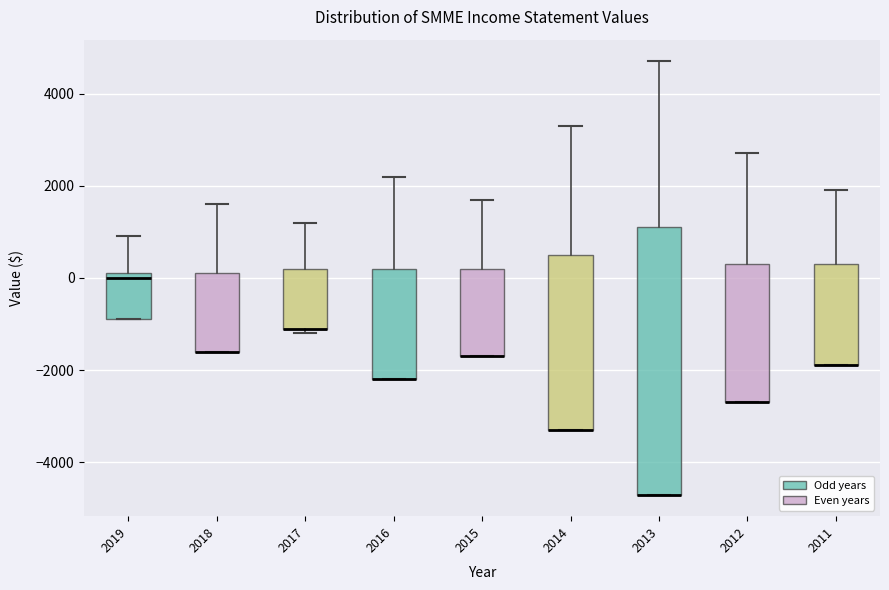

Reading left to right, transcribe this box plot: for each box, give where its median line is, the range the box spans, and where its two whiskers end, as read against the y-axis. The values are not printed on the chart, so give them approximately, as read against the axis.

2019: median 0, box -800 to 200, whiskers -800 to 1000
2018: median -1600 (drawn on the box's lower edge), box -1600 to 200, whiskers -1600 to 1600
2017: median -1000 (drawn on the box's lower edge), box -1000 to 200, whiskers -1200 to 1200
2016: median -2200 (drawn on the box's lower edge), box -2200 to 200, whiskers -2200 to 2200
2015: median -1600 (drawn on the box's lower edge), box -1600 to 200, whiskers -1600 to 1800
2014: median -3200 (drawn on the box's lower edge), box -3200 to 600, whiskers -3200 to 3400
2013: median -4600 (drawn on the box's lower edge), box -4600 to 1200, whiskers -4600 to 4800
2012: median -2600 (drawn on the box's lower edge), box -2600 to 400, whiskers -2600 to 2800
2011: median -1800 (drawn on the box's lower edge), box -1800 to 400, whiskers -1800 to 2000